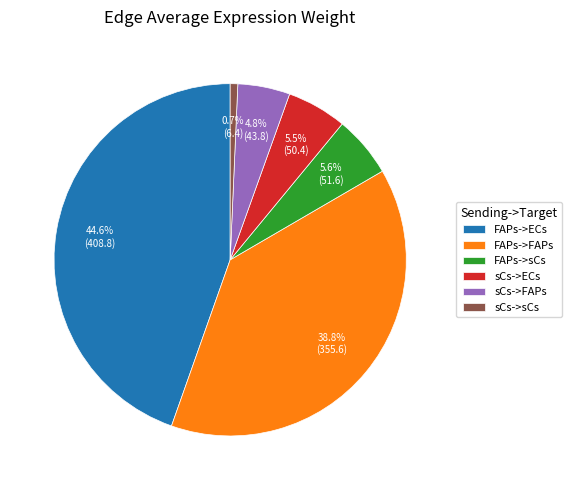

How many slices are in this pie chart?

6